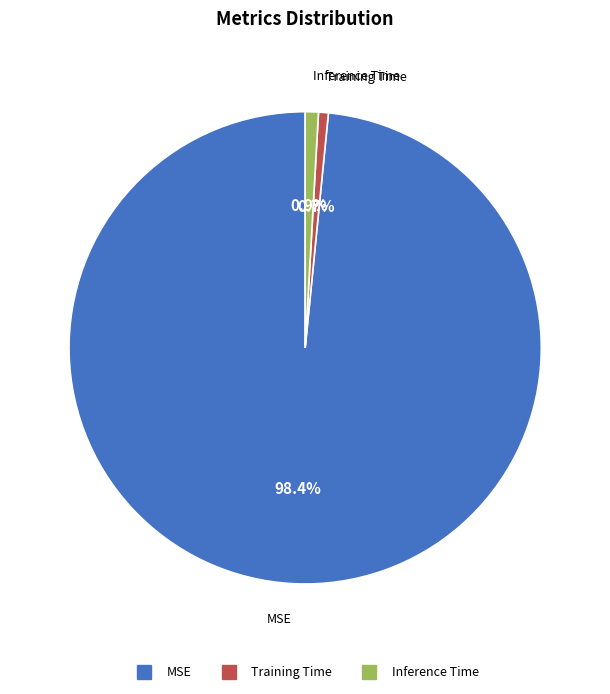

Is the sum of Inference Time and MSE greater than half?

Yes